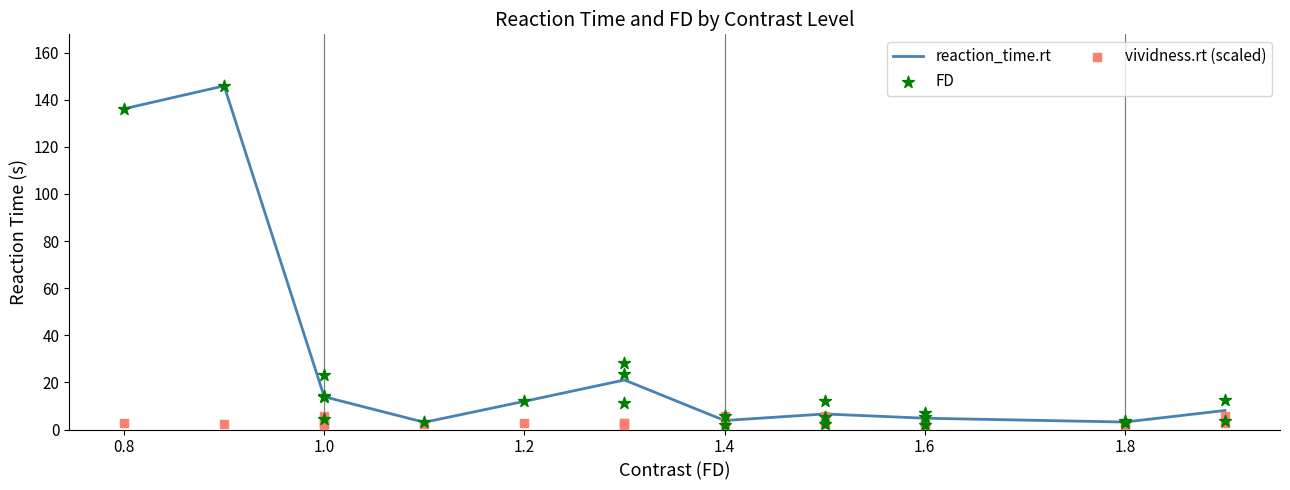

At how many categories does at least one series exceed 110?

2